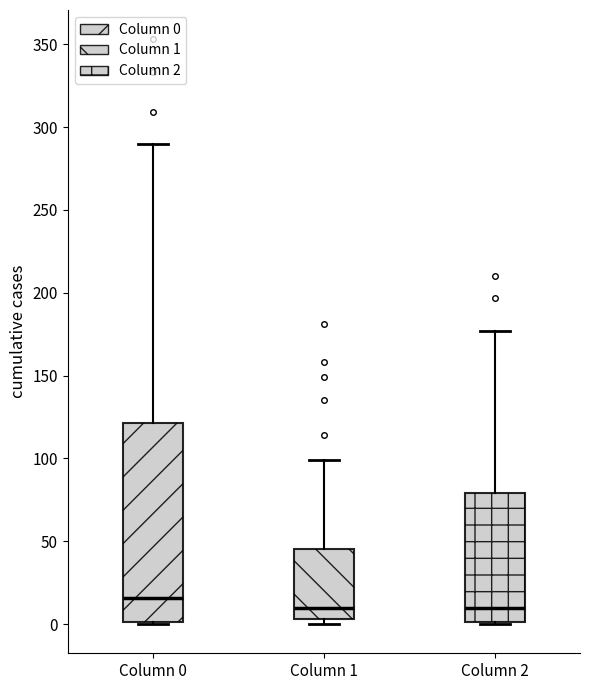

Which box has the highest median line?

Column 0